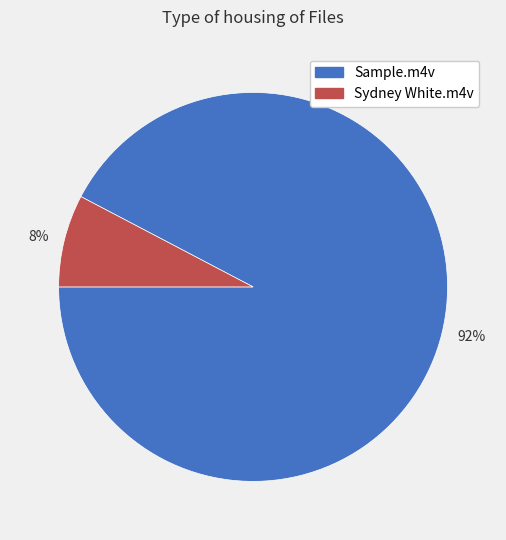

Do Sydney White.m4v and Sample.m4v together represent more than half of the pie?

Yes